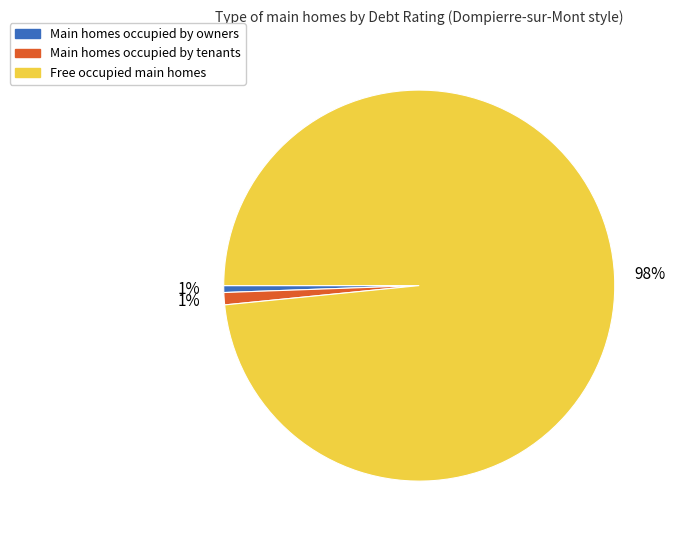

Is there a majority slice in this chart?

Yes